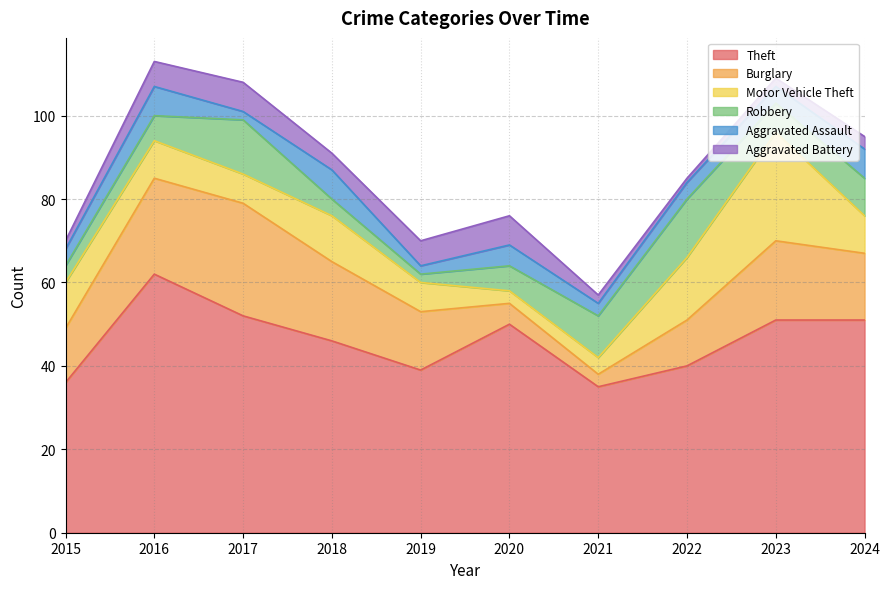

Count the Aggravated Assault values in the range 3 to 7.

8